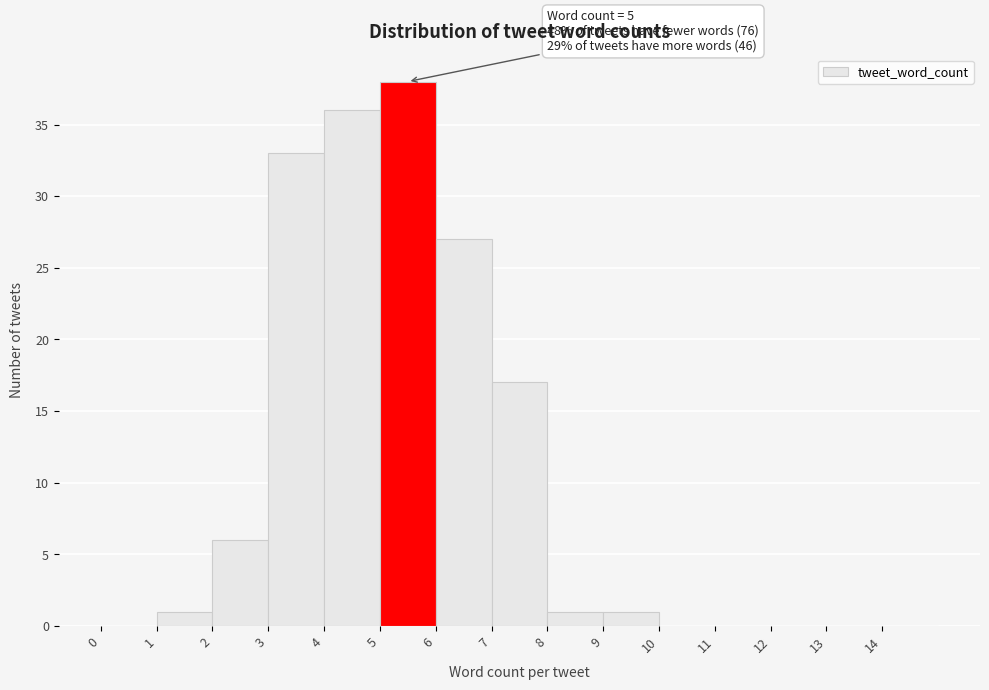

Over which range of the x-axis is the bar tallest?

5 to 6